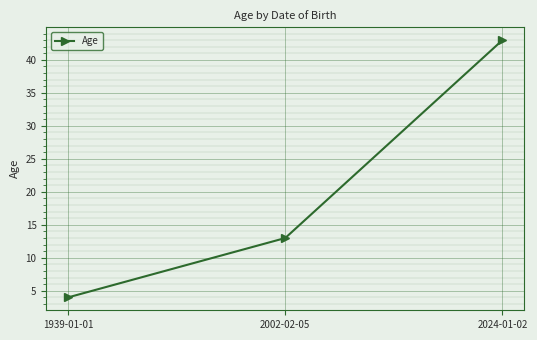

Is this an area chart (filled region under the line)?

No